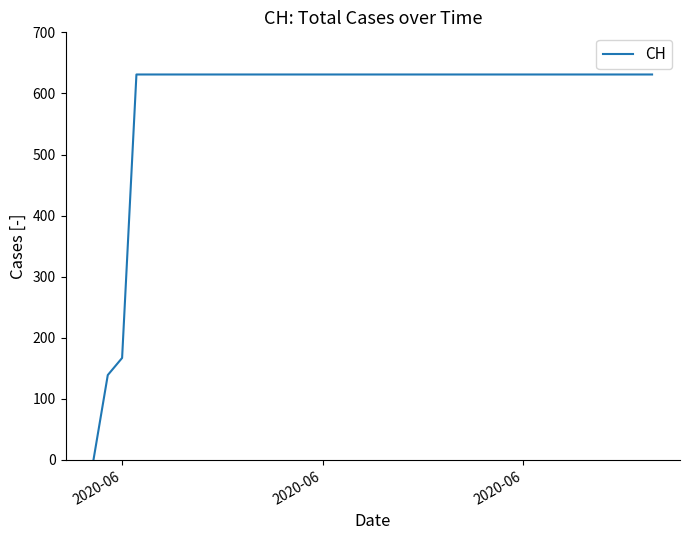

What is the maximum value shown in the chart?

631